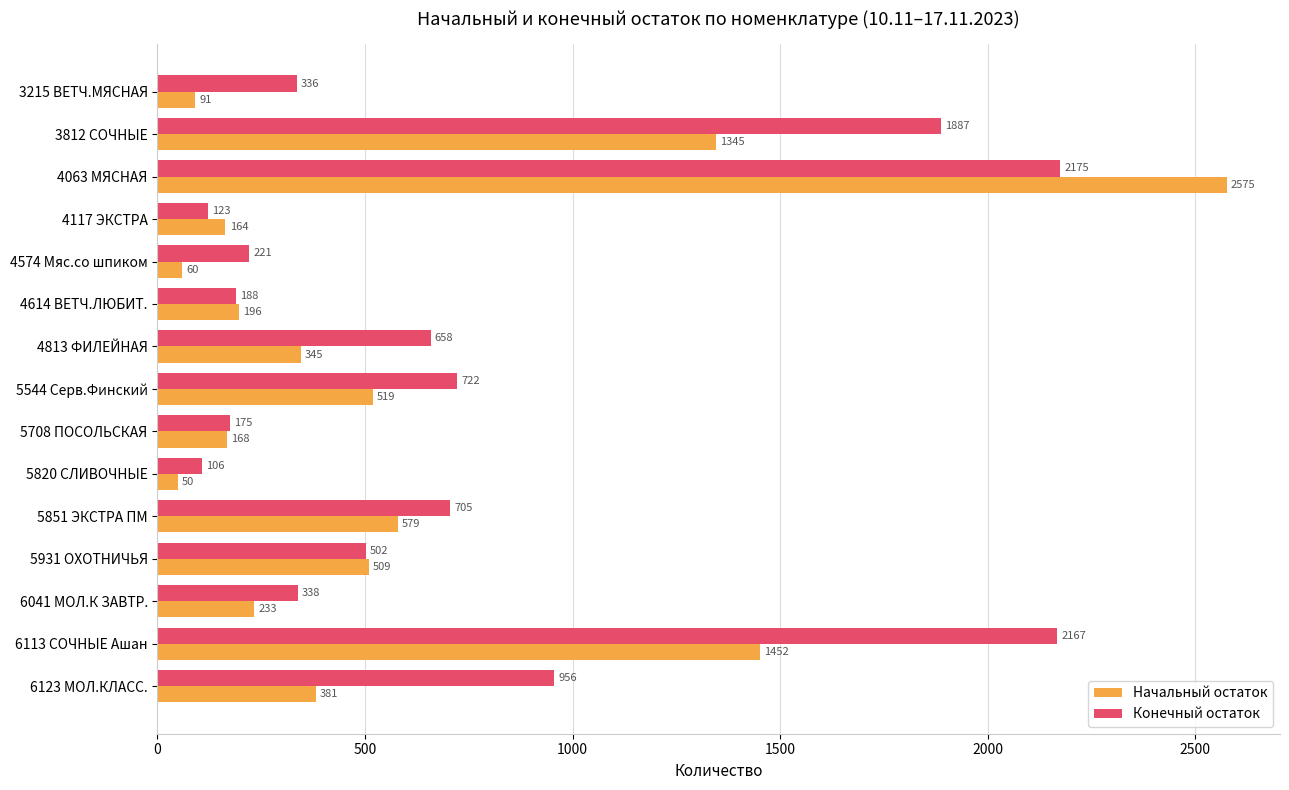

The Начальный остаток series shows 519.3 at 5544 Серв.Финский. True or false?

True